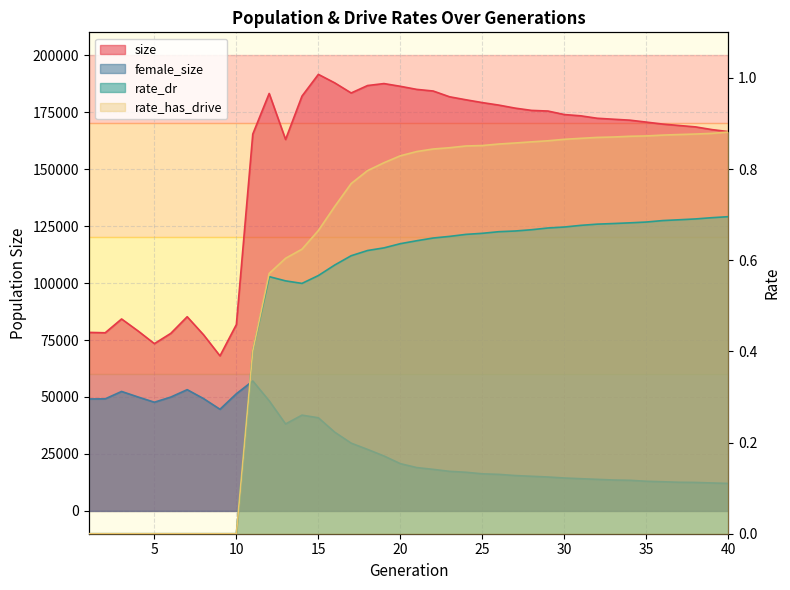

How many series are shown in this chart?

4